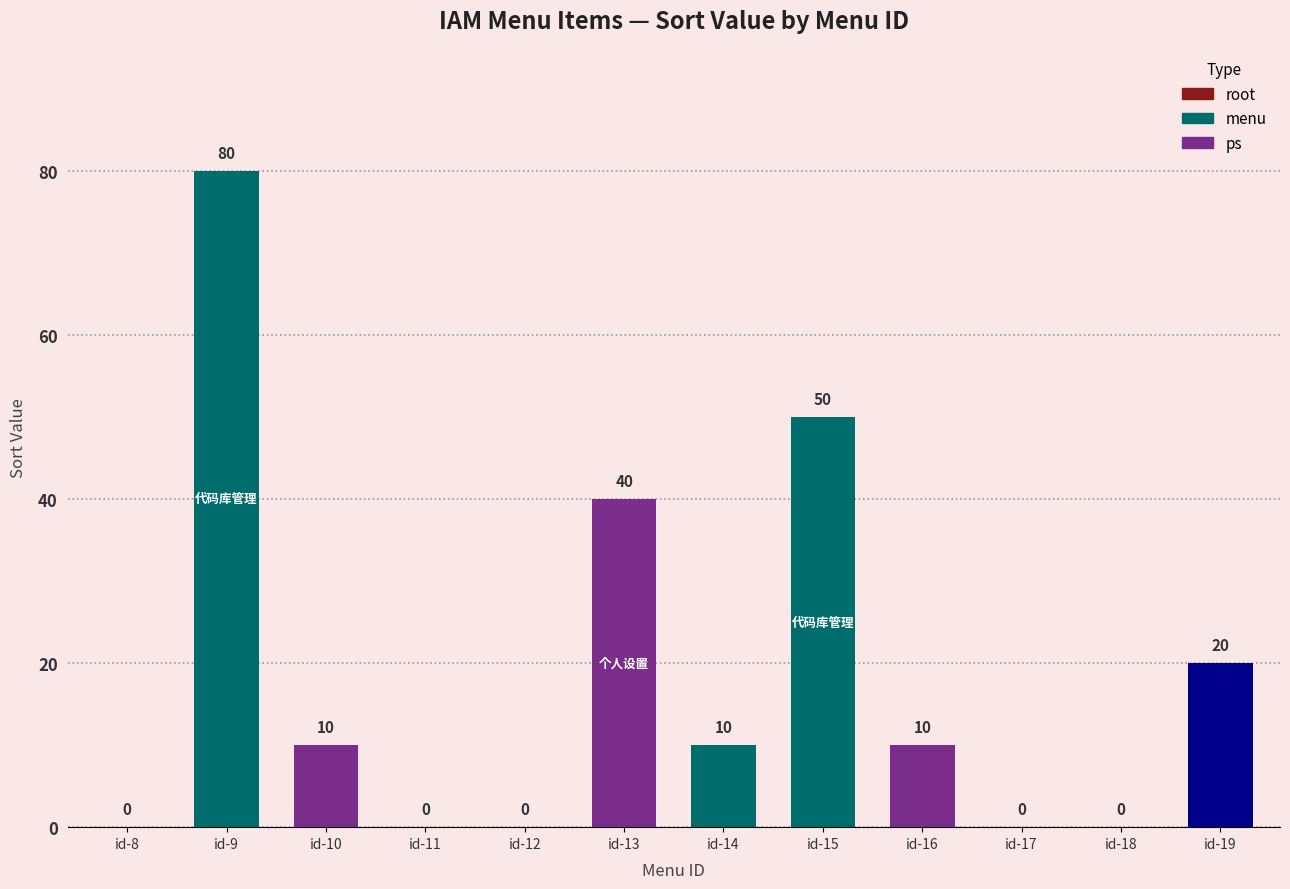

Where is the data nearest to the value 40?

id-13